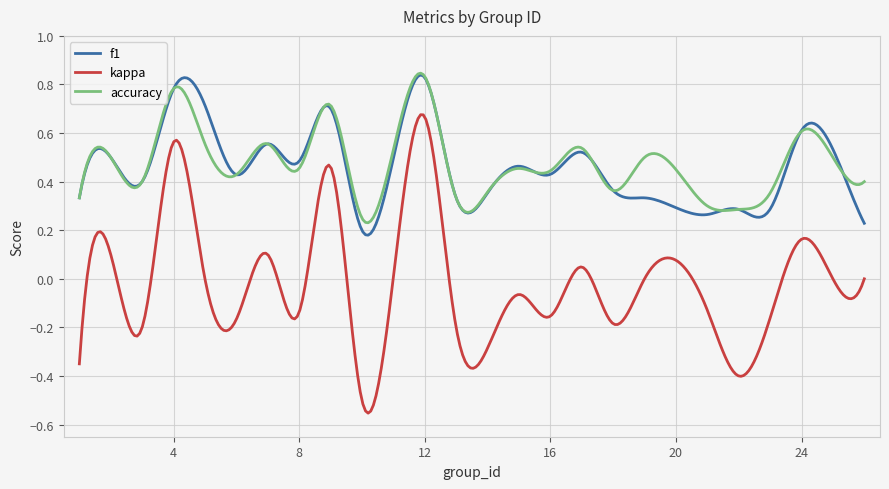

True or false: kappa and f1 intersect in this chart.

False